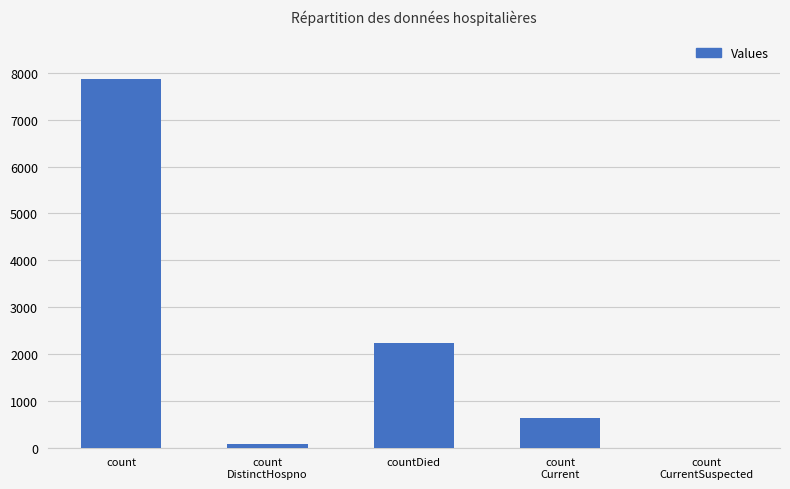

Where does the data first go above 629?

count